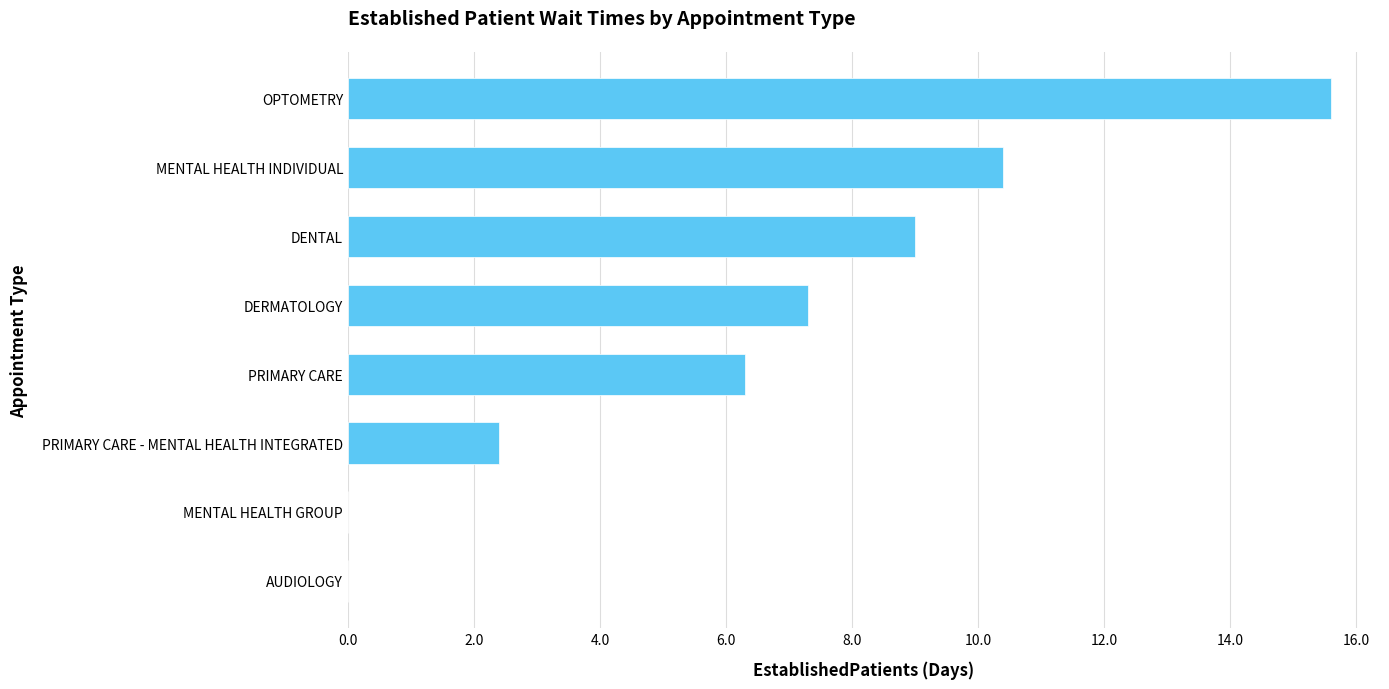

Is it true that the value at DENTAL is 16.0?

False